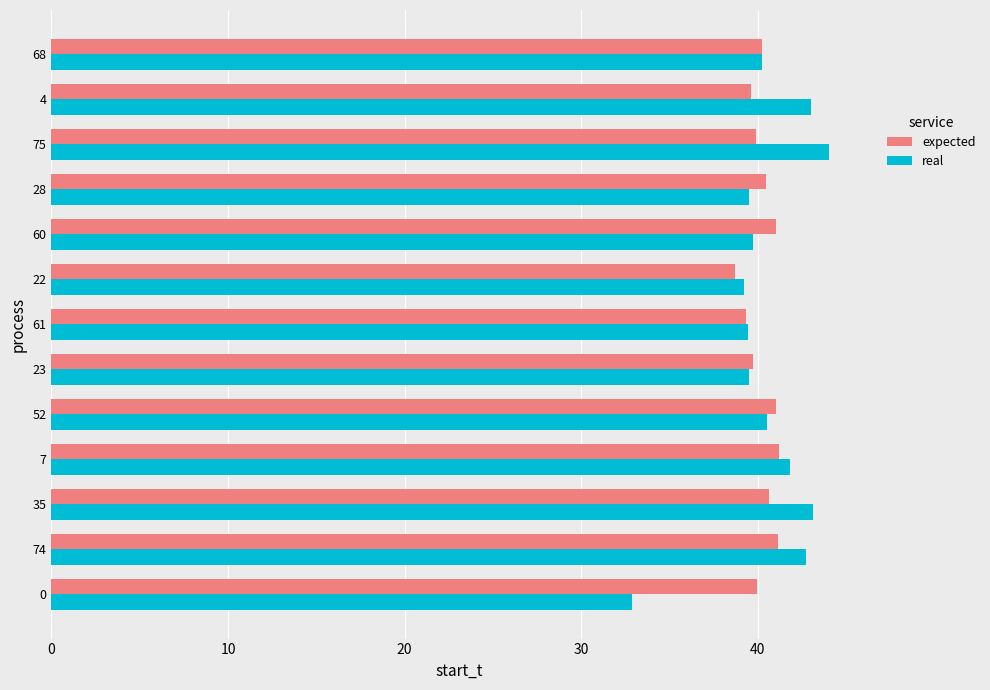

The value of real at 0 is 59.1. True or false?

False